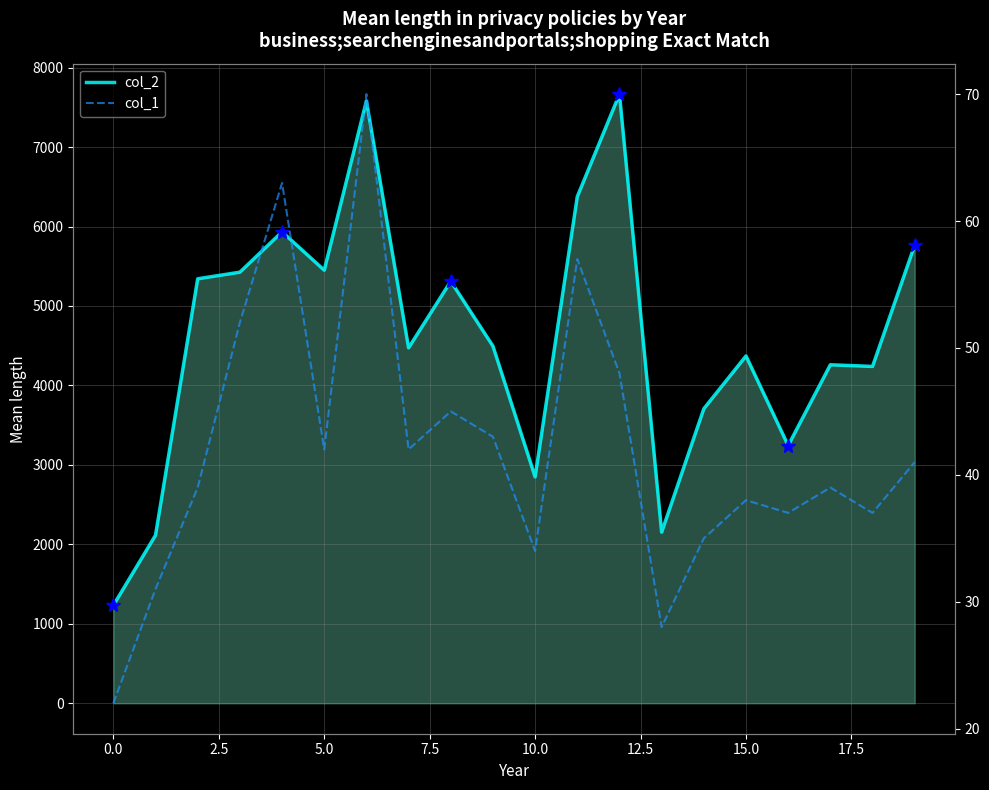

List the series in order of their peak value, highest first.

col_2, col_1